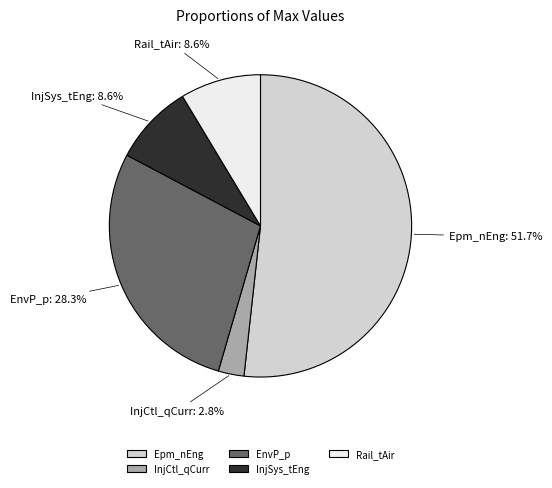

What is the ratio of the value at EnvP_p to the value at InjSys_tEng?

3.3